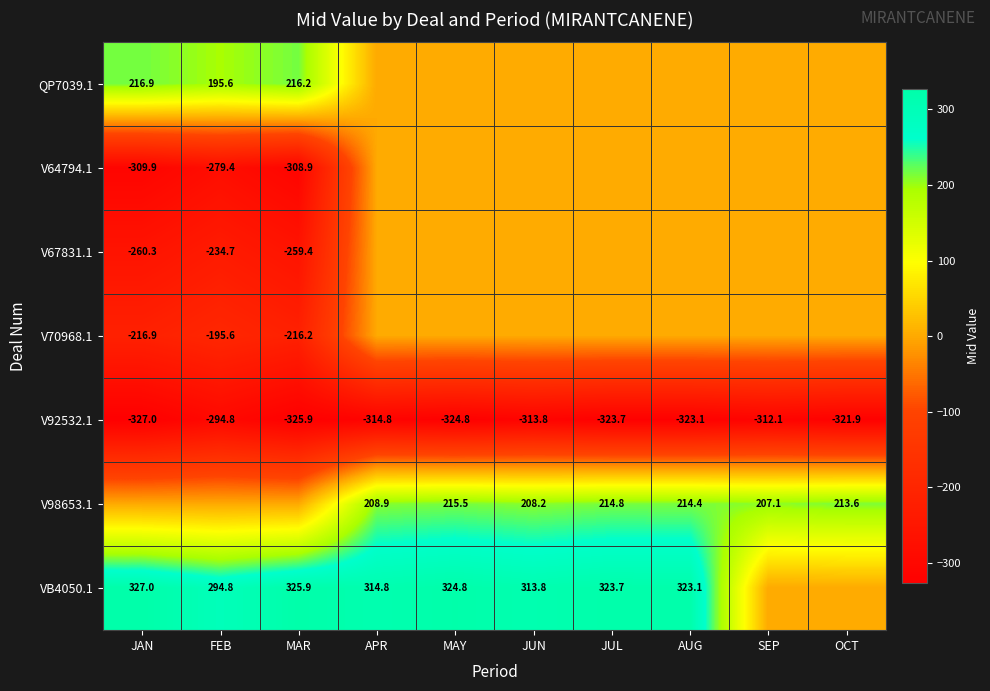

At which category does the chart reach its minimum across all series?

JAN